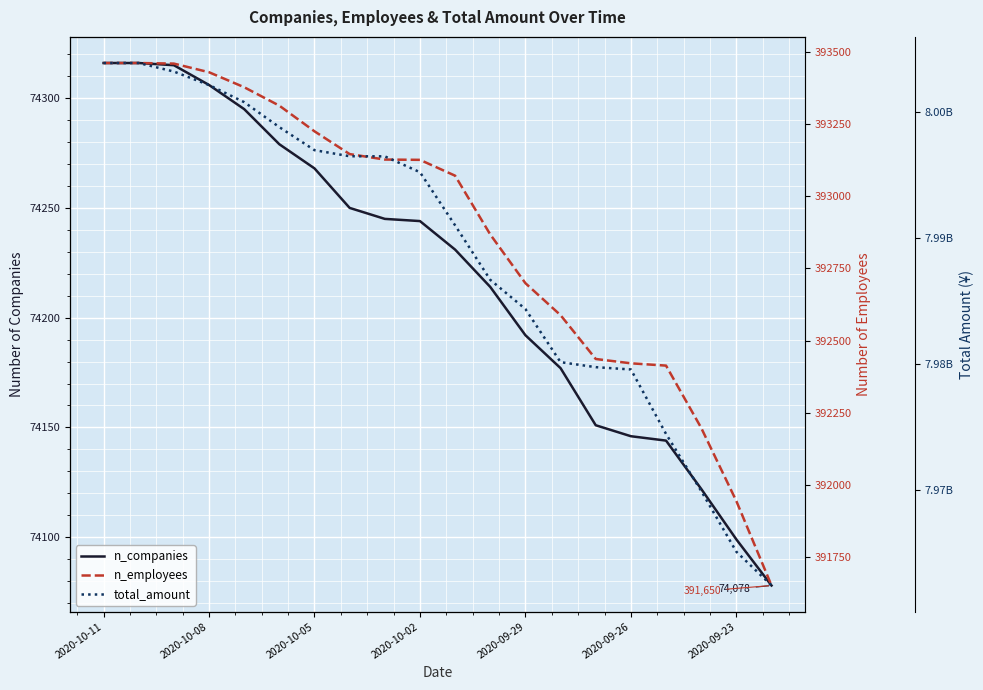

At how many categories does at least one series exceed 5552374034?

20